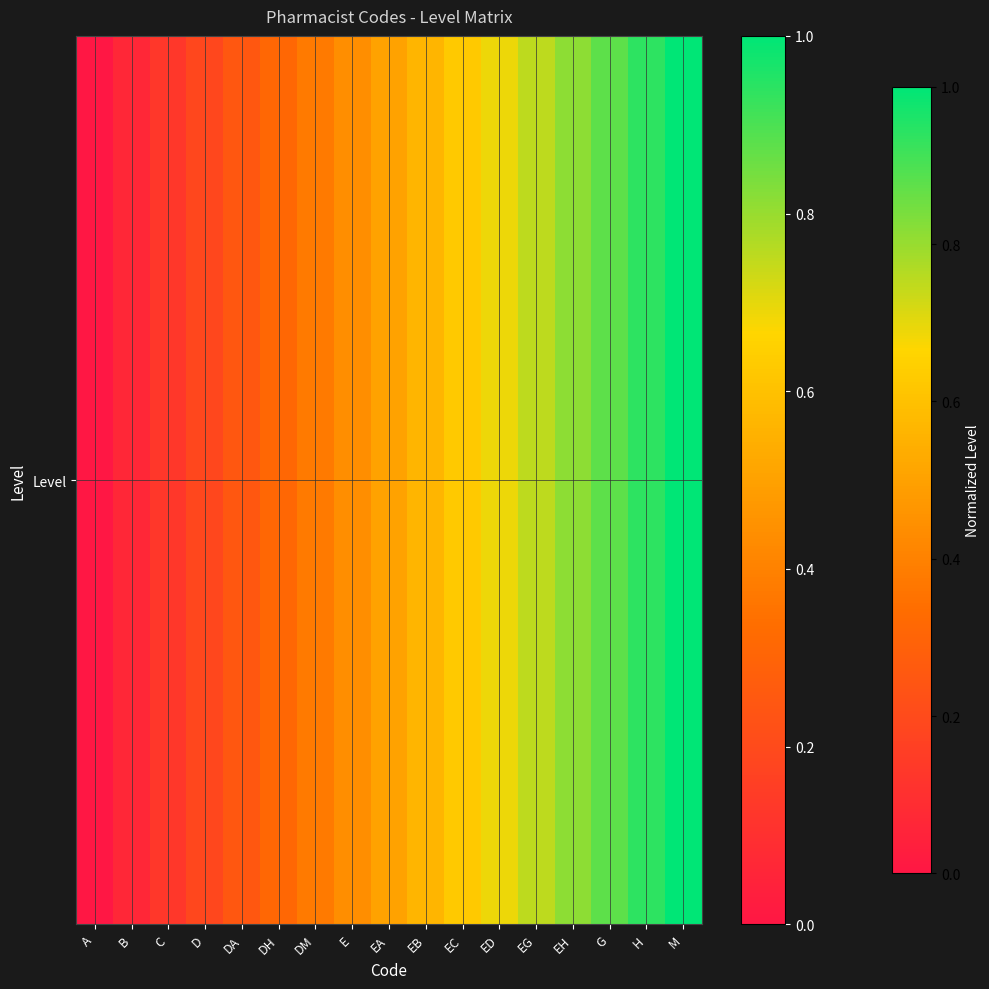

The value at M is 1.0. True or false?

True